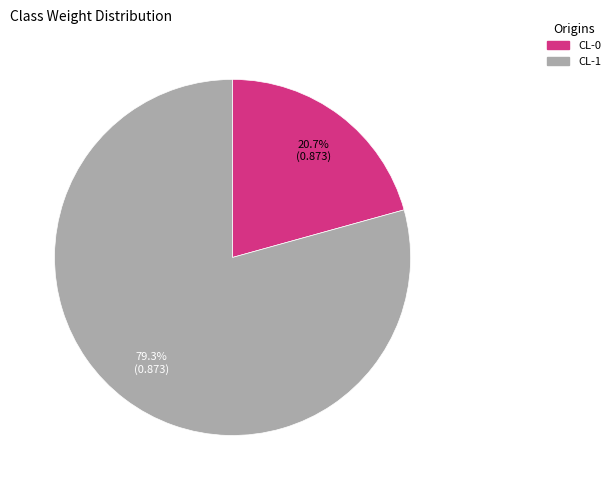

Does CL-0 represent more than half of the total?

No